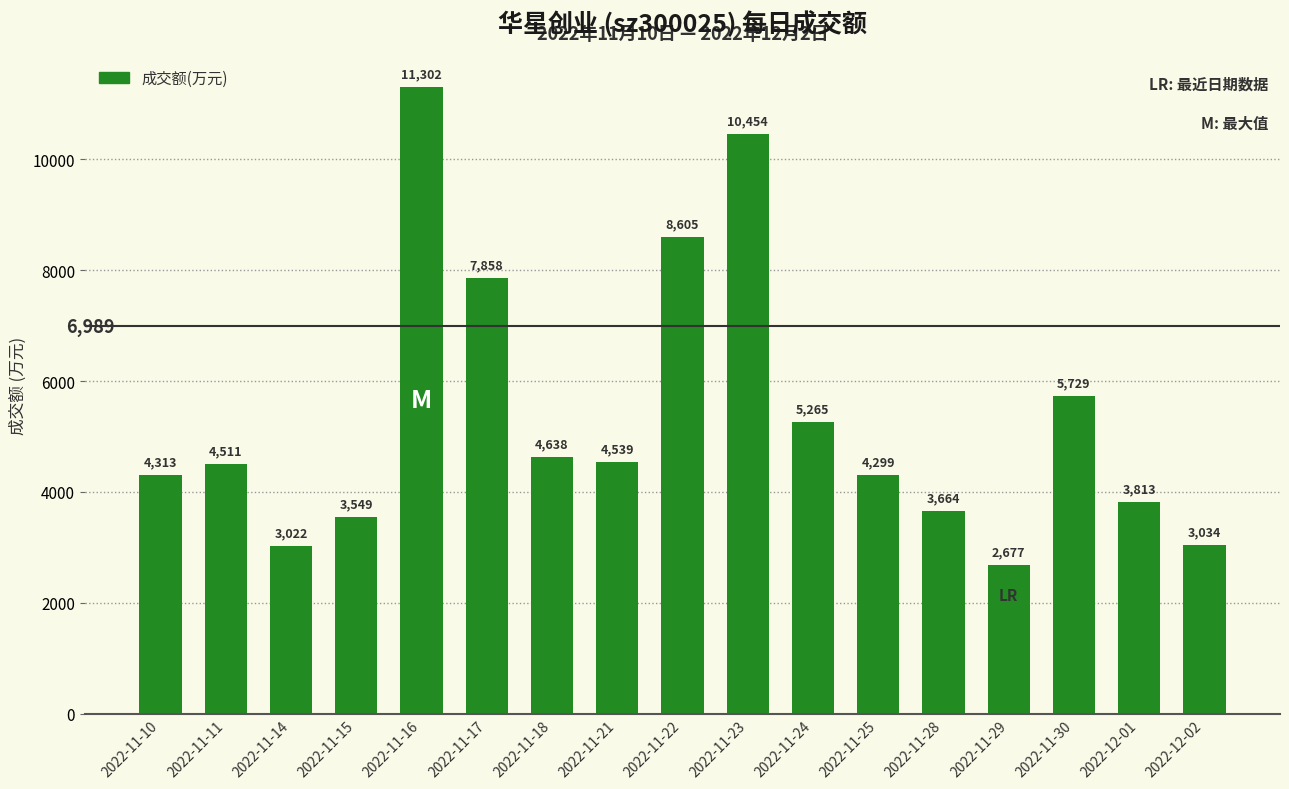

What value does the data have at 2022-11-16?

11302